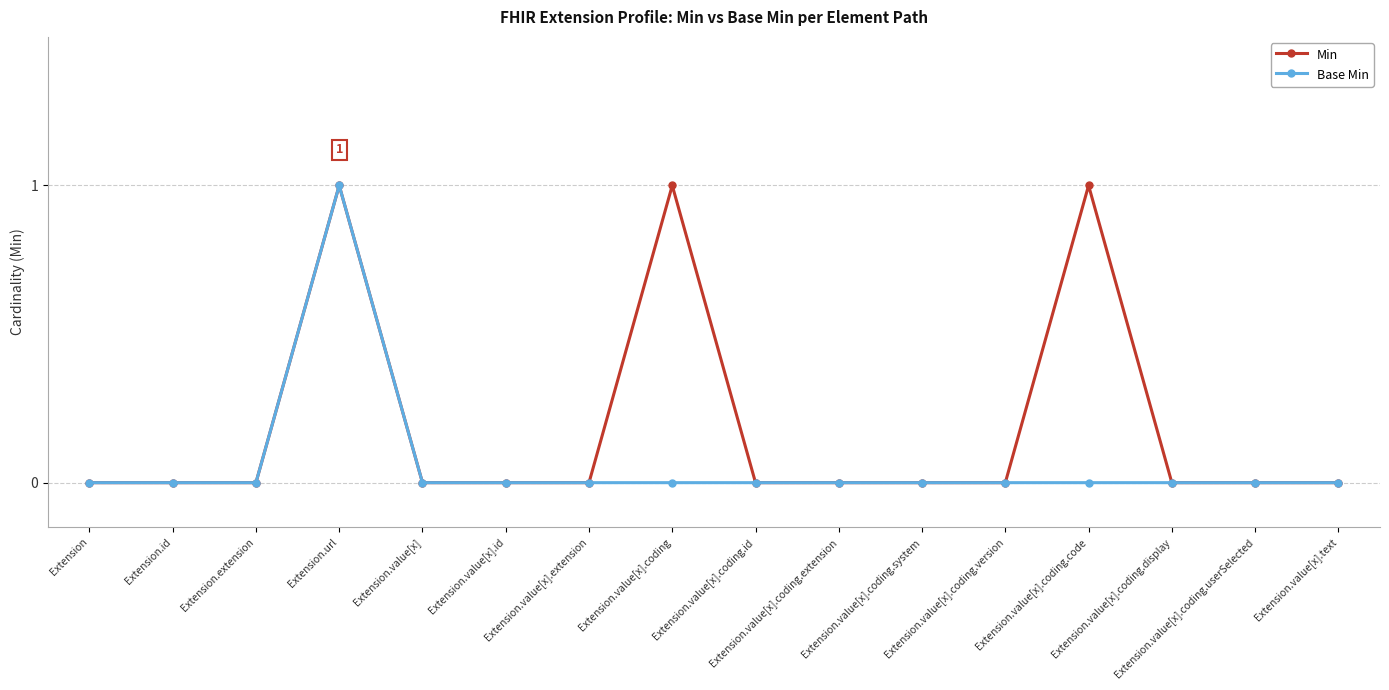

What position from the right is Extension.value[x].coding?

9